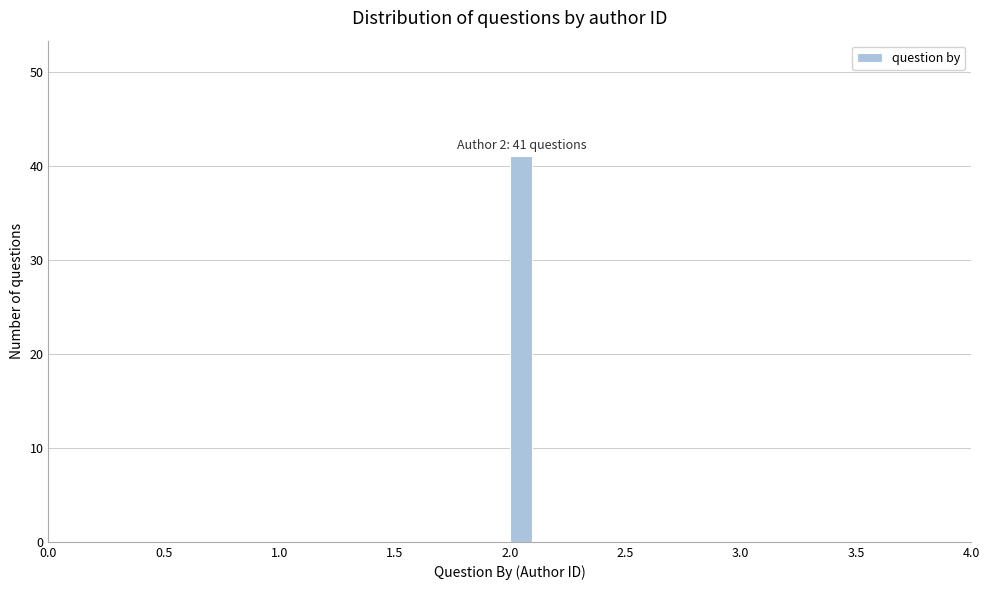

Around what value on the x-axis is the tallest bar? Give the approximate position of its centre, as read against the axis.

2.05